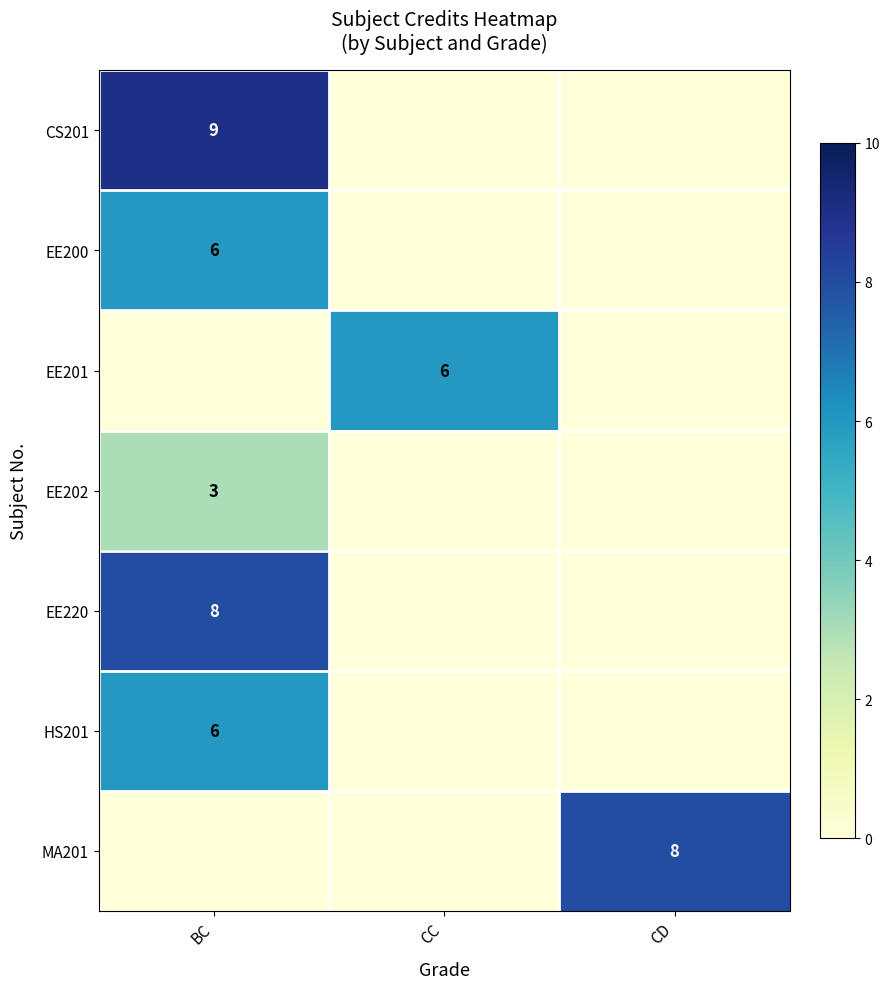

The EE202 series shows 2 at BC. True or false?

False